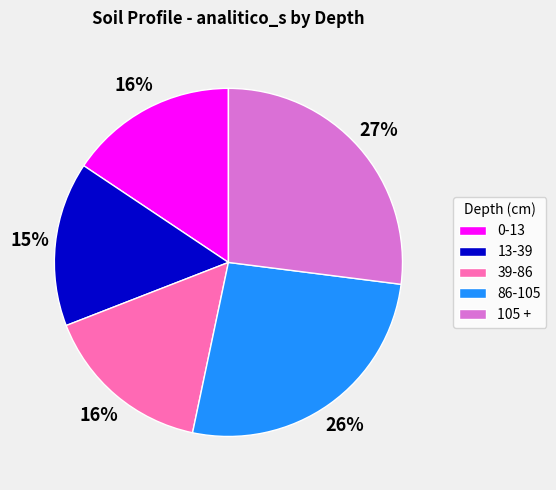

What is the largest slice in the pie chart?

105 +